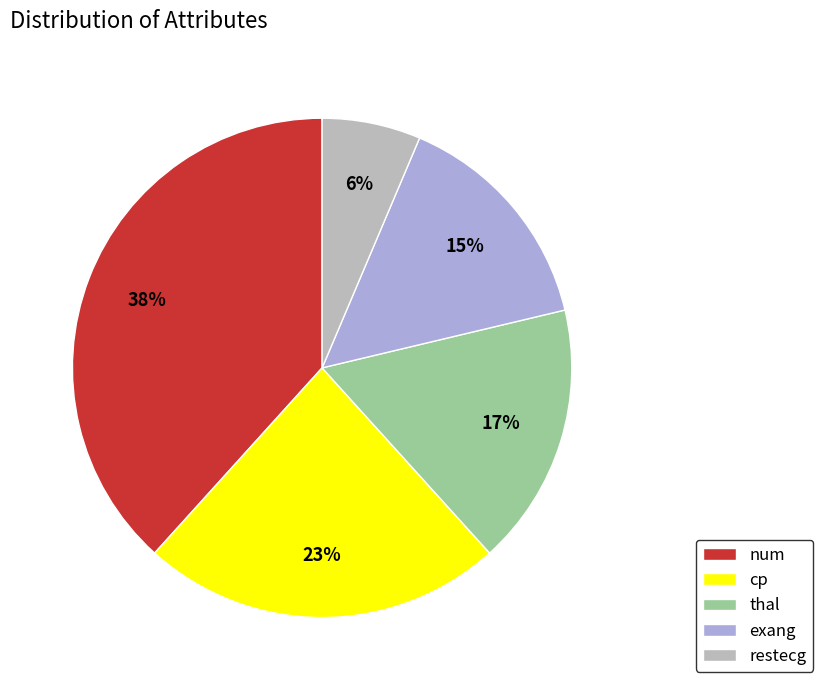

Combined, do restecg and num account for over 50%?

No